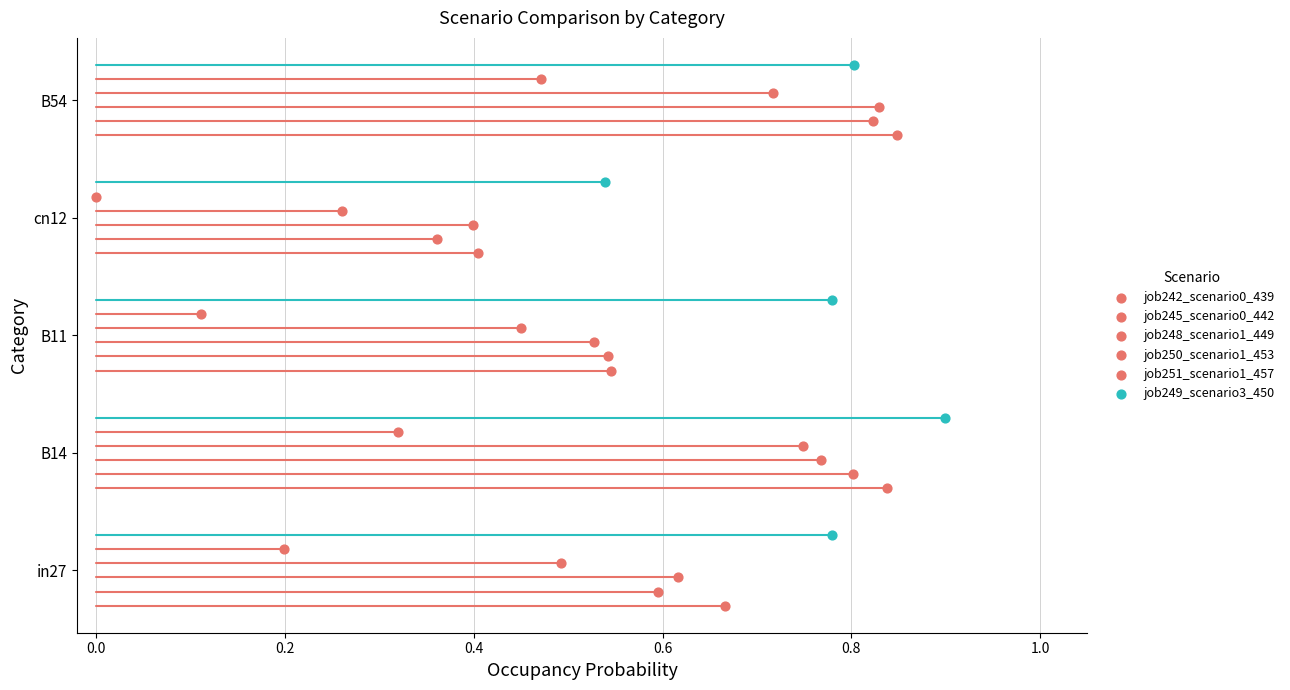

Which series reaches the minimum Y coordinate?

job242_scenario0_439